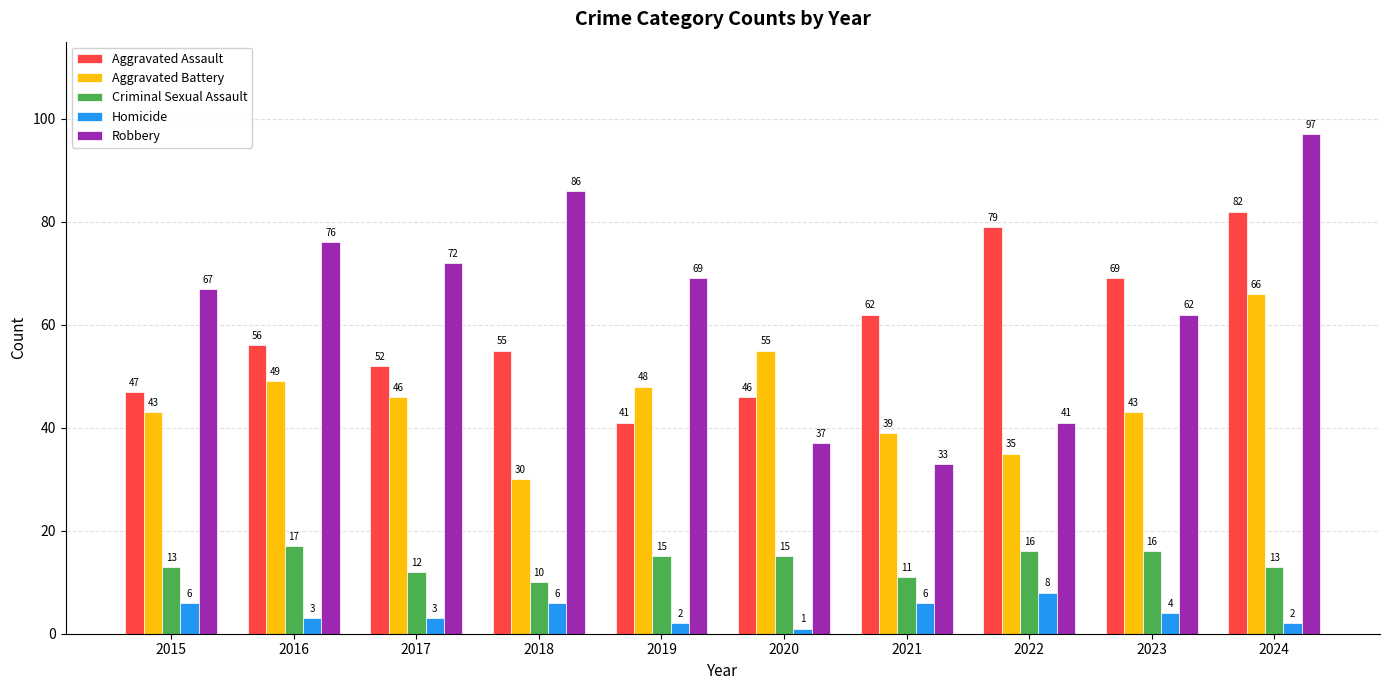

How many groups of bars are there?

10